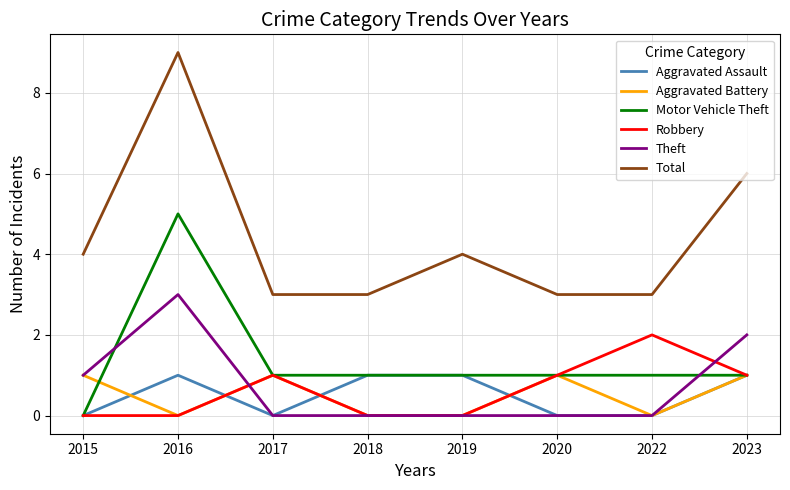

True or false: Robbery and Total cross at least once.

False